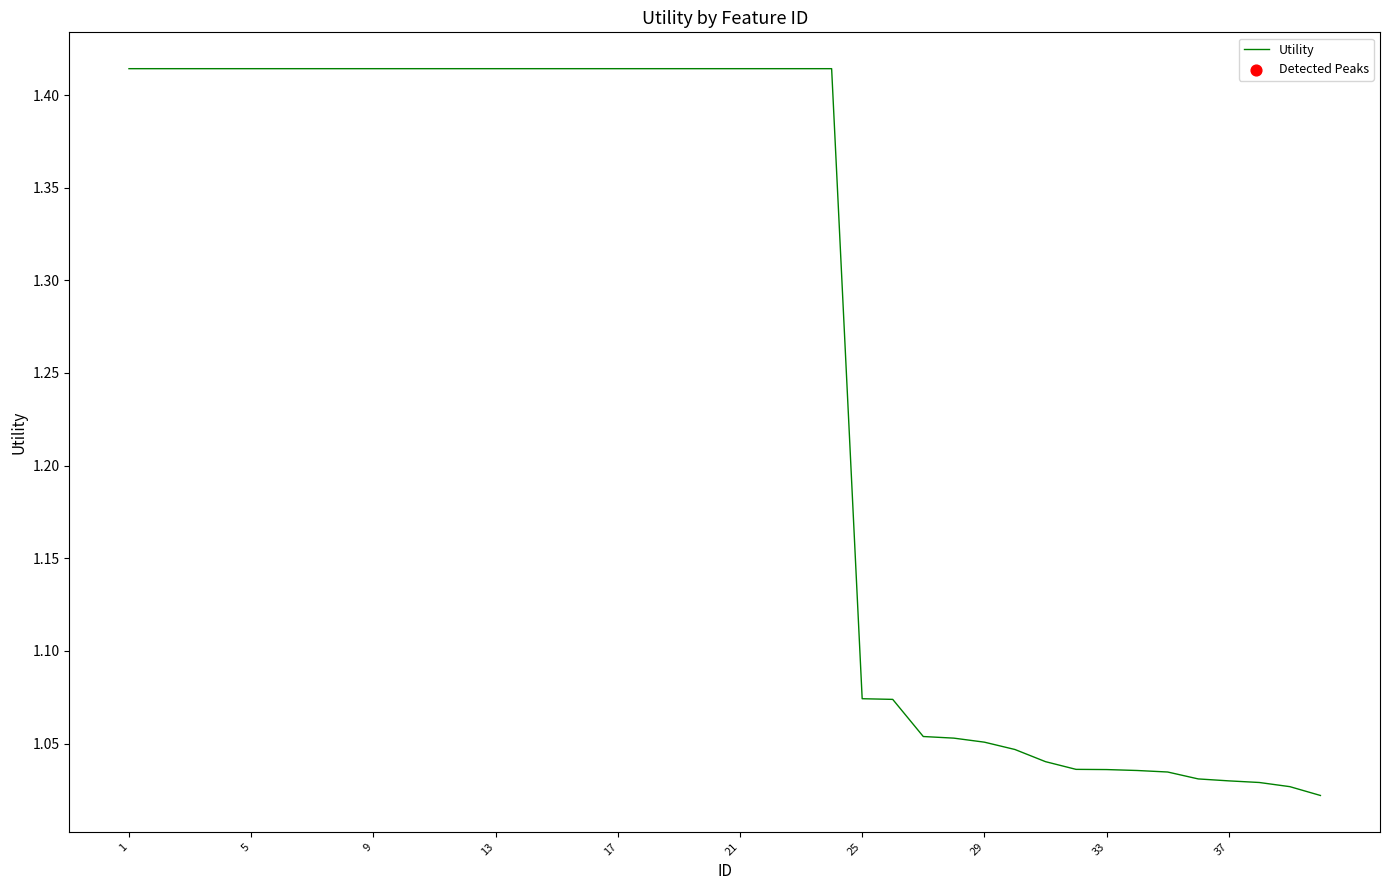

What is the difference between the maximum and minimum values?

0.4